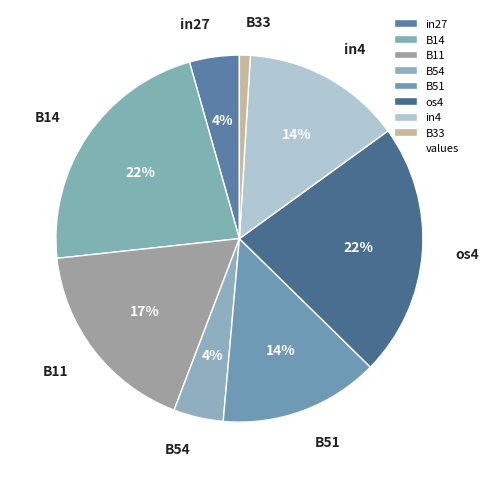

How many slices are in this pie chart?

8